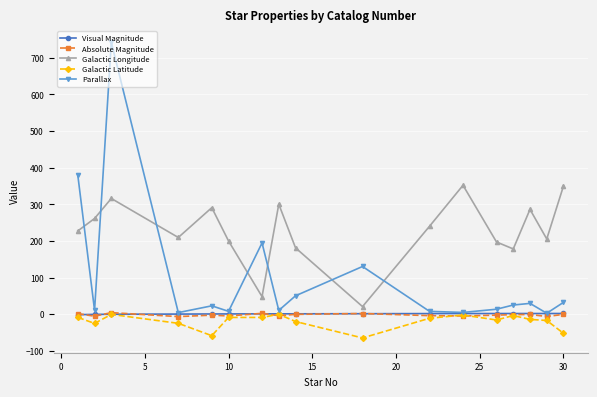

Which series has the largest total across all categories?

Galactic Longitude